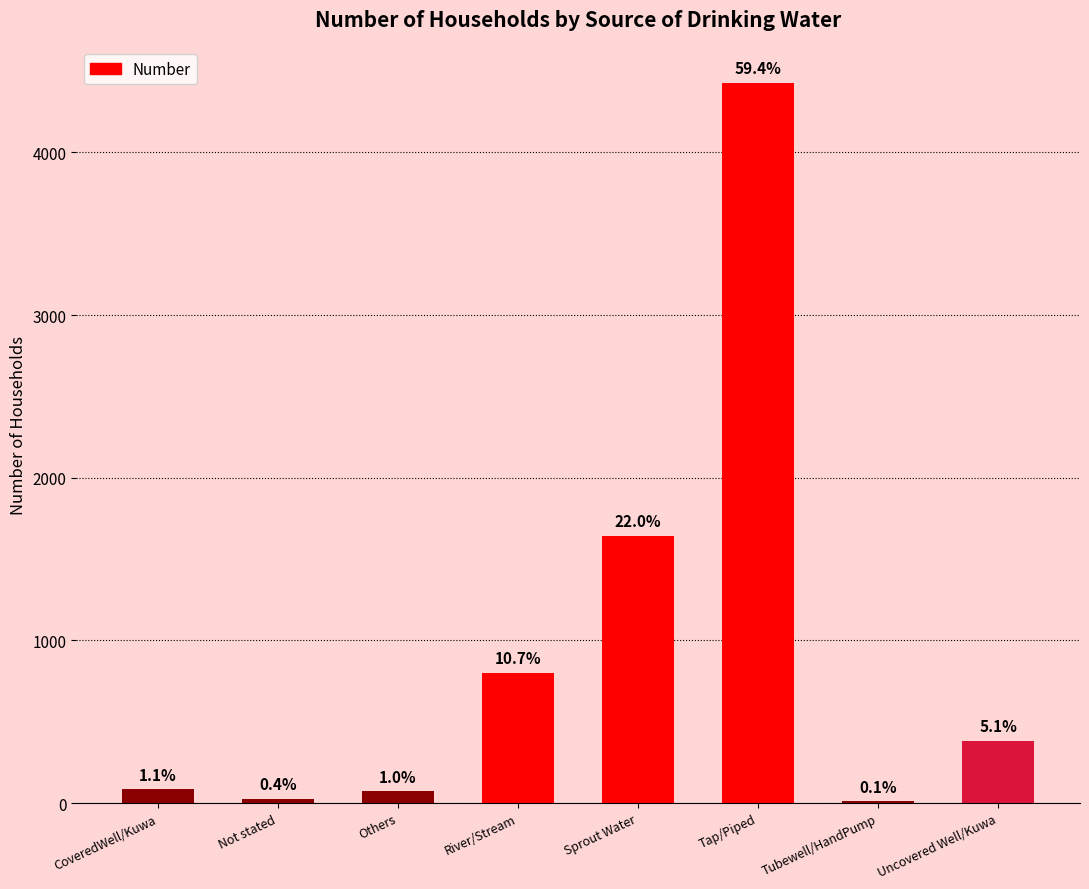

What is the sum of the values at Sprout Water and Tubewell/HandPump?

1653